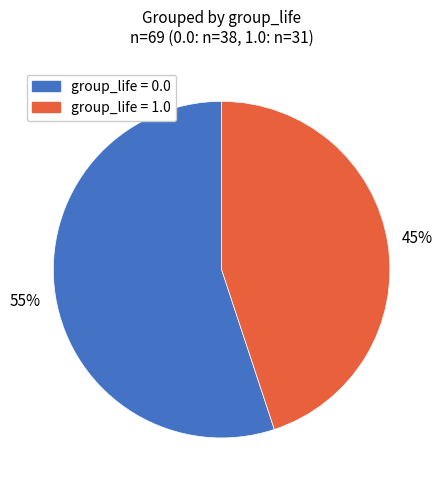

Does any single category account for the majority?

Yes